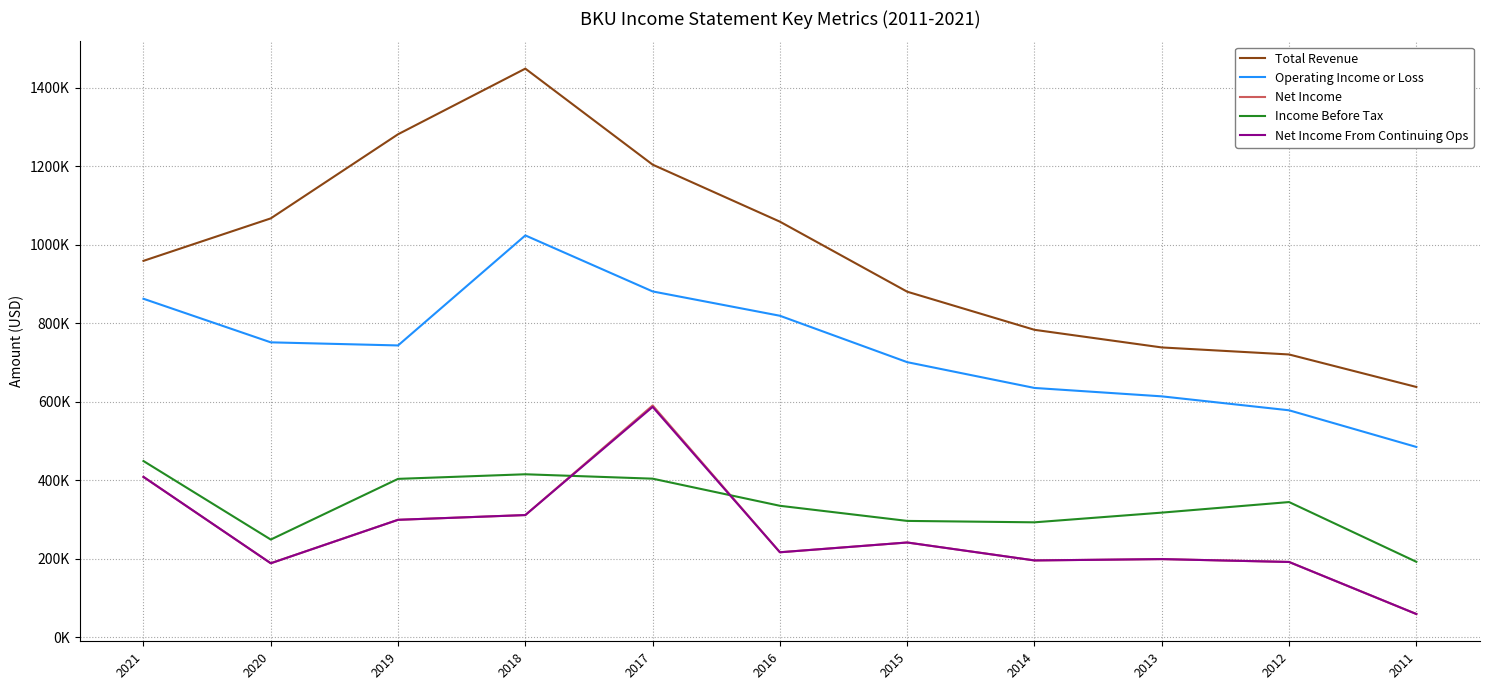

What is the value of the Total Revenue point at the 11th from the left?

638100